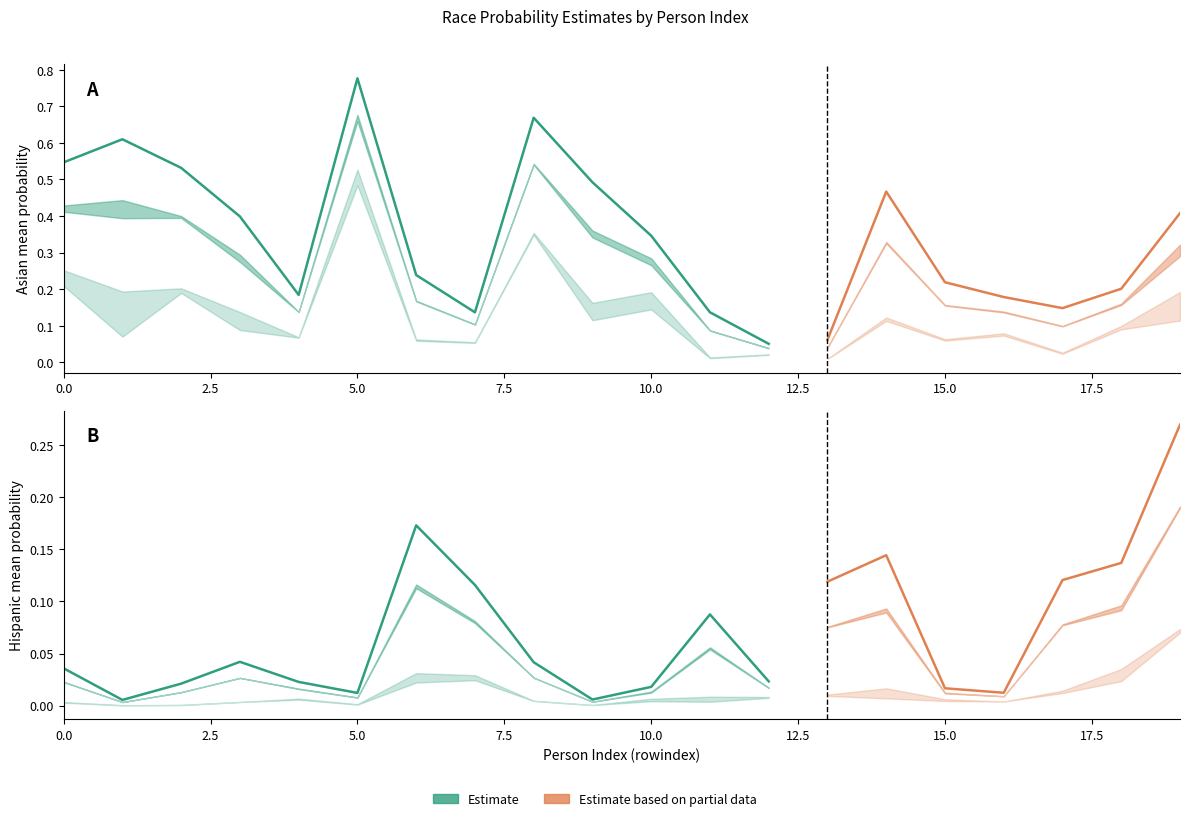

Is it true that hispanic_ub equals 0.0 at 13?

True